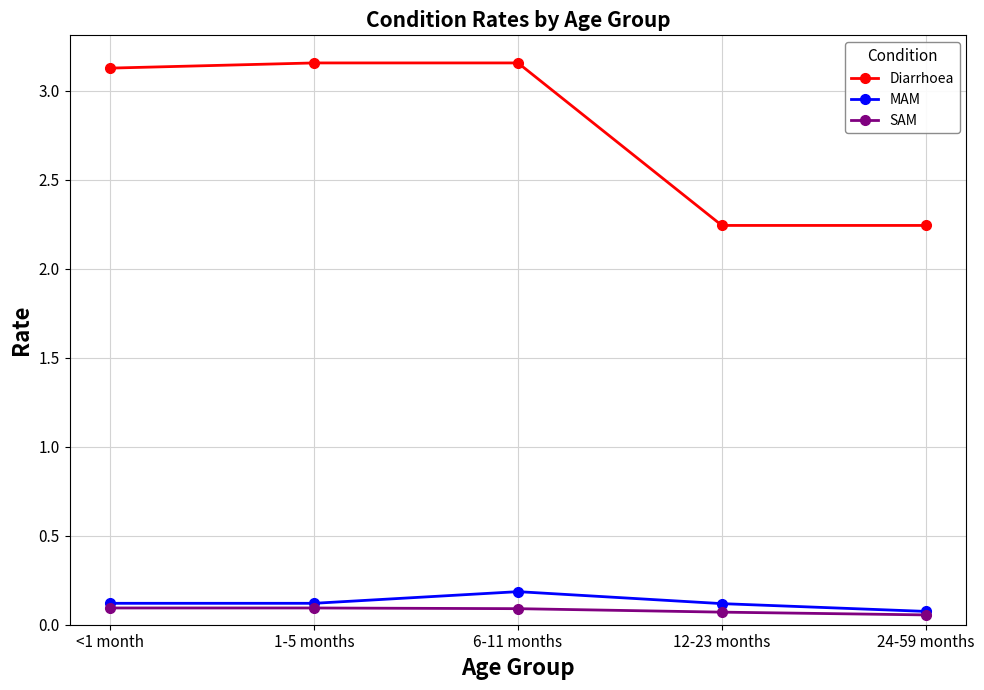

What is the label of the 4th point from the right?

1-5 months